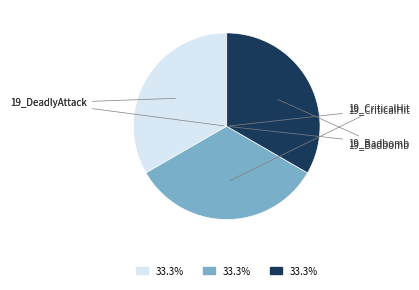

Rank the categories by value from highest to lowest.

19_Badbomb, 19_CriticalHit, 19_DeadlyAttack